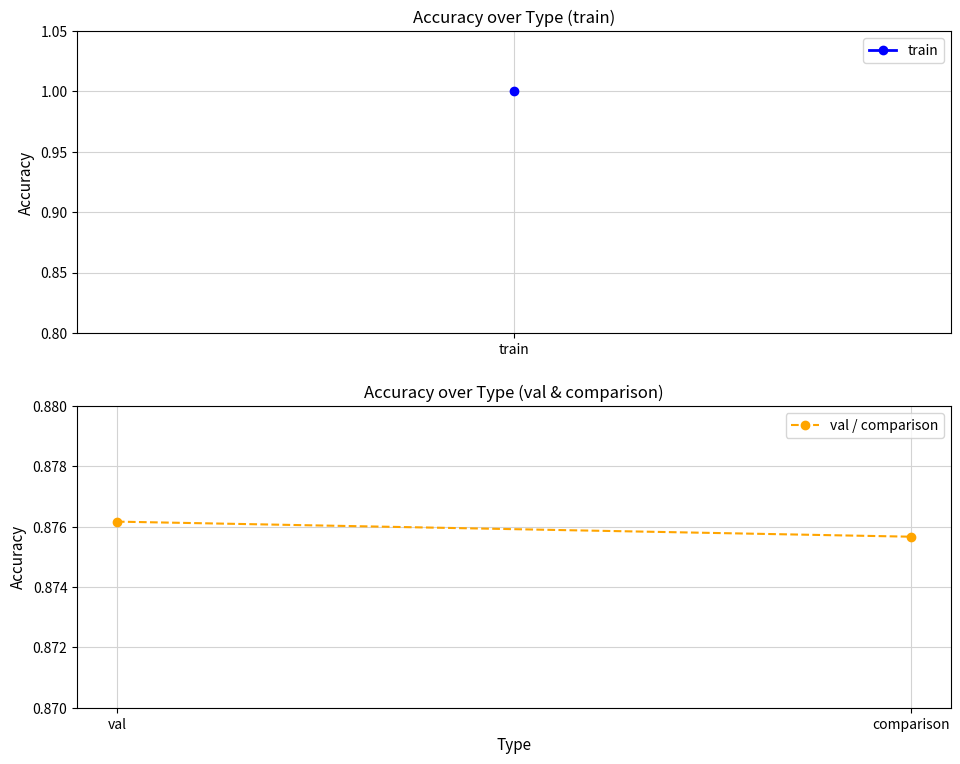

The value at comparison is 1.4. True or false?

False